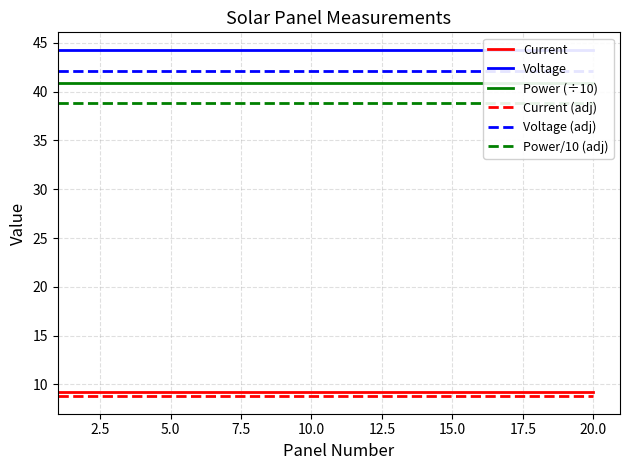

What is the maximum value for Current (adj)?

8.8